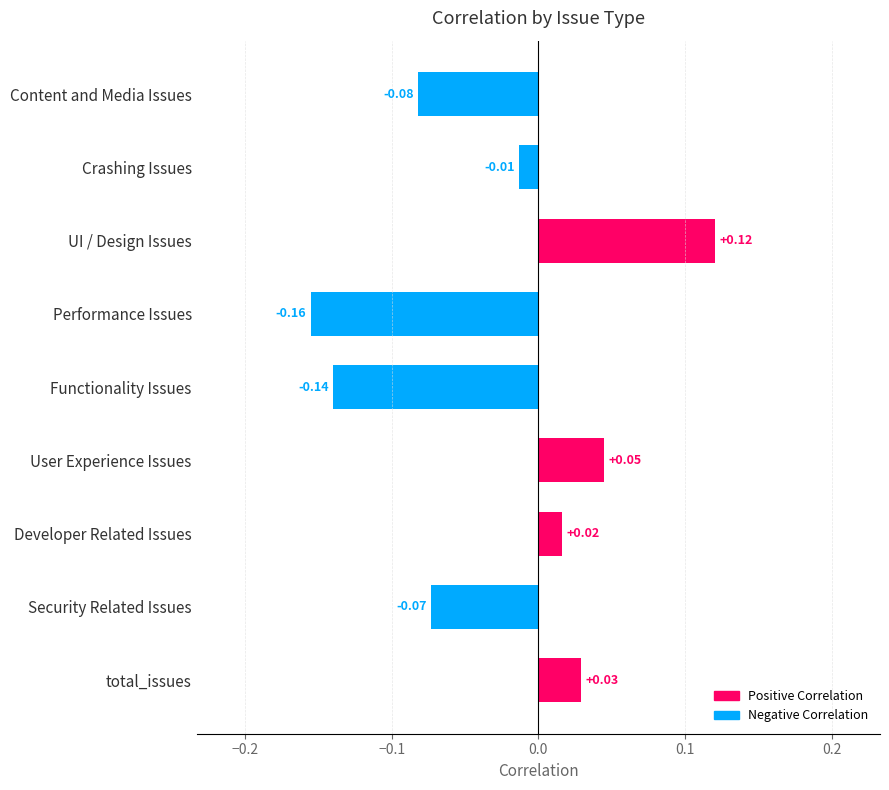

What is the label of the 3rd bar from the bottom?

Developer Related Issues